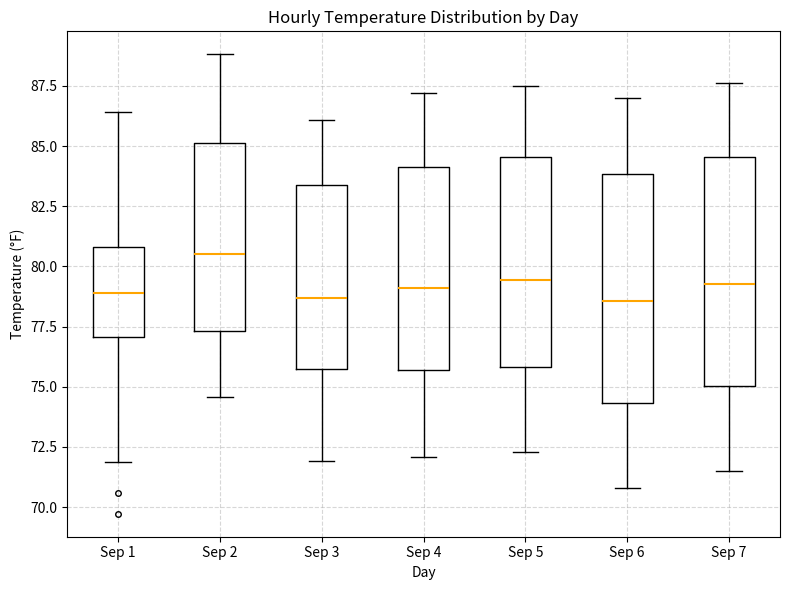

Reading left to right, read every box against the y-axis: the position of its median line, the range the box covers, and the ends of its whiskers. The values are not printed on the chart, so give them approximately, as read against the axis.

Sep 1: median 79.0, box 77.0 to 81.0, whiskers 72.0 to 86.5
Sep 2: median 80.5, box 77.5 to 85.0, whiskers 74.5 to 89.0
Sep 3: median 78.5, box 76.0 to 83.5, whiskers 72.0 to 86.0
Sep 4: median 79.0, box 75.5 to 84.0, whiskers 72.0 to 87.0
Sep 5: median 79.5, box 76.0 to 84.5, whiskers 72.5 to 87.5
Sep 6: median 78.5, box 74.5 to 84.0, whiskers 71.0 to 87.0
Sep 7: median 79.5, box 75.0 to 84.5, whiskers 71.5 to 87.5